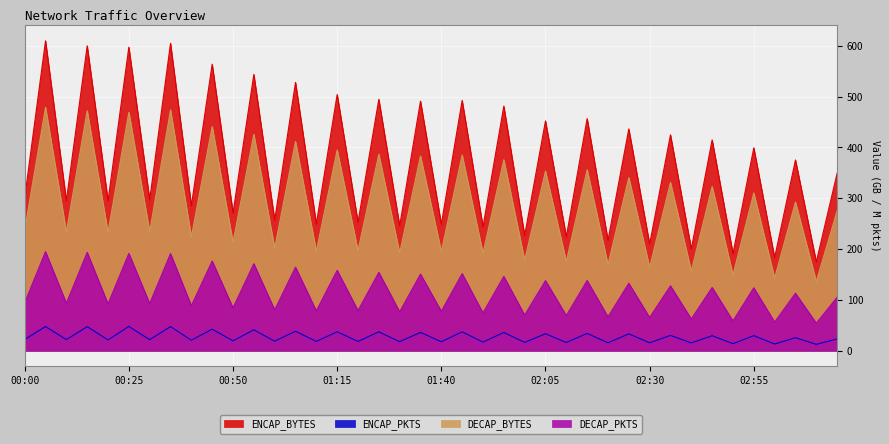

At how many categories does at least one series exceed 546?

5